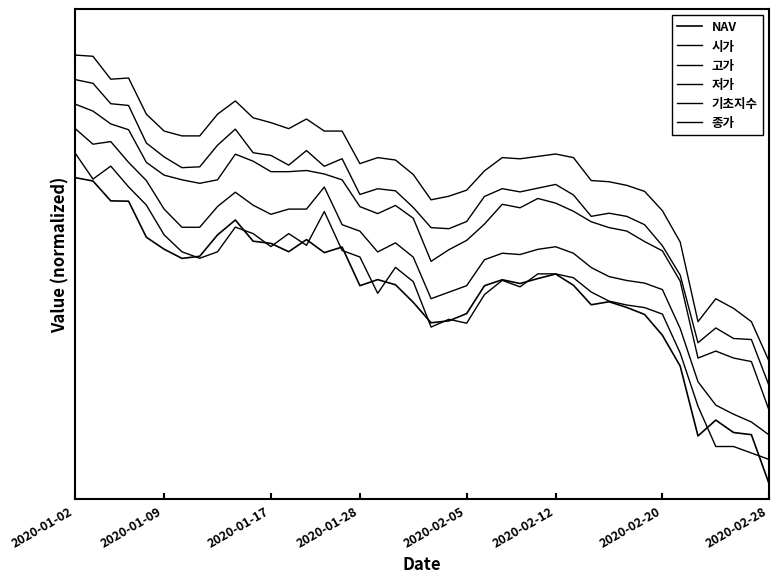

True or false: 기초지수 and 저가 intersect in this chart.

False